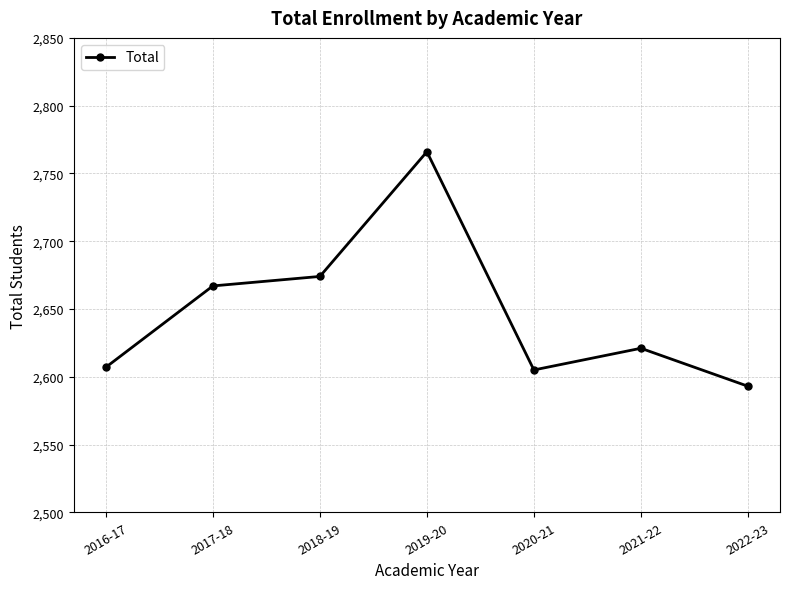

How many lines are shown in the chart?

1